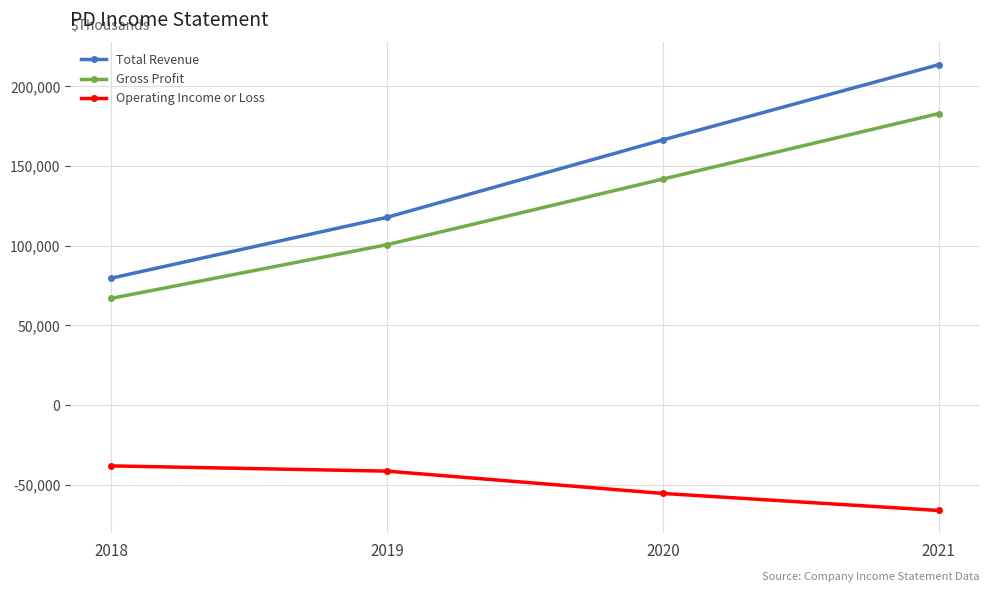

Rank the series by their maximum value, from lowest to highest.

Operating Income or Loss, Gross Profit, Total Revenue